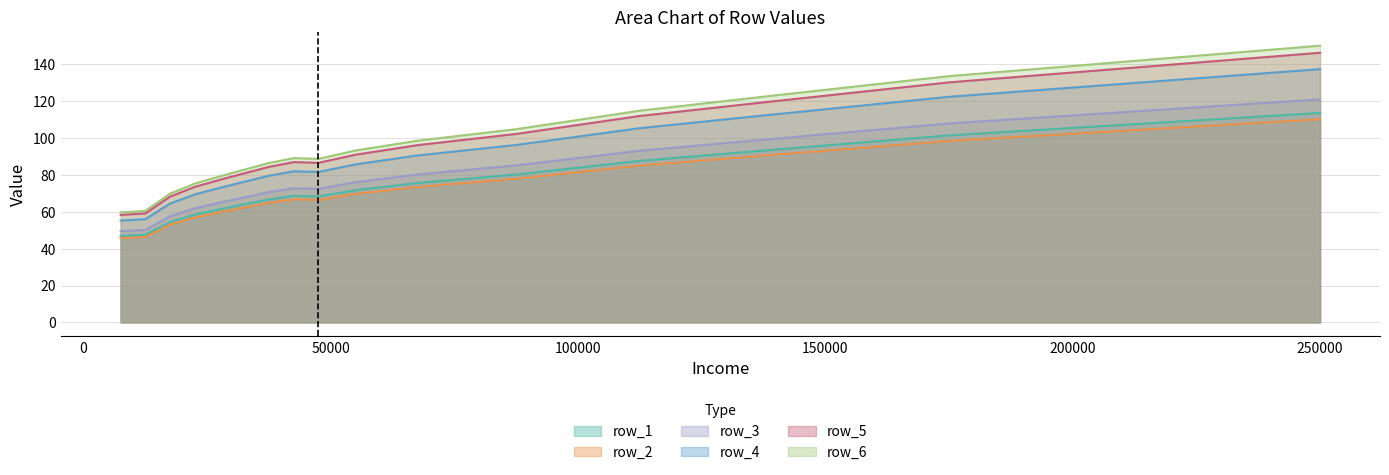

Reading right to left, transcribe all the data shown in this chart.

row_1: 250000=137.2	175000=122.2	137500=112.1	112500=105.2	87500=96.1	67500=90.4	55000=85.6	47500=81.5	42500=81.9	37500=79.5	32500=76.2	27500=72.9	22500=69.4	17500=64.4	12500=55.9	7500=55.2
row_2: 250000=110.0	175000=98.3	137500=90.4	112500=85.0	87500=77.8	67500=73.4	55000=69.6	47500=66.4	42500=66.6	37500=64.8	32500=62.2	27500=59.6	22500=56.8	17500=52.9	12500=46.3	7500=45.7
row_3: 250000=113.5	175000=101.3	137500=93.1	112500=87.5	87500=80.1	67500=75.5	55000=71.6	47500=68.3	42500=68.6	37500=66.6	32500=64.0	27500=61.3	22500=58.4	17500=54.4	12500=47.5	7500=46.9
row_4: 250000=120.8	175000=107.8	137500=99.0	112500=93.0	87500=85.1	67500=80.1	55000=75.9	47500=72.4	42500=72.7	37500=70.6	32500=67.8	27500=64.9	22500=61.8	17500=57.5	12500=50.1	7500=49.5
row_5: 250000=146.1	175000=130.0	137500=119.2	112500=111.8	87500=102.1	67500=96.0	55000=90.9	47500=86.5	42500=86.8	37500=84.3	32500=80.8	27500=77.2	22500=73.4	17500=68.1	12500=59.1	7500=58.3
row_6: 250000=149.9	175000=133.4	137500=122.3	112500=114.7	87500=104.7	67500=98.4	55000=93.1	47500=88.6	42500=89.0	37500=86.4	32500=82.8	27500=79.1	22500=75.2	17500=69.8	12500=60.4	7500=59.6